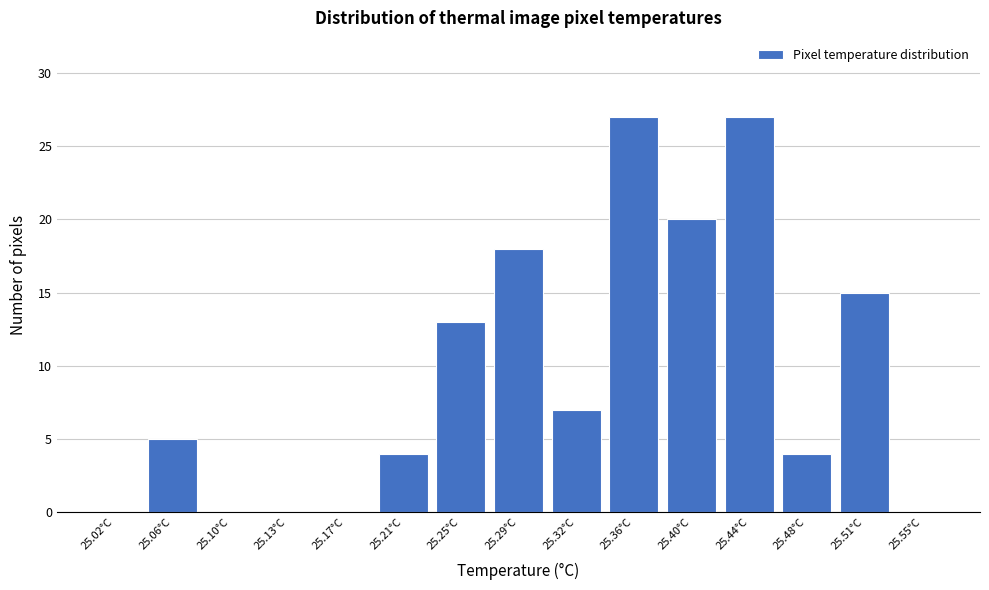

Reading right to left, list all the values displayed in this chart.

25.55°C=0	25.51°C=15	25.48°C=4	25.44°C=27	25.40°C=20	25.36°C=27	25.32°C=7	25.29°C=18	25.25°C=13	25.21°C=4	25.17°C=0	25.13°C=0	25.10°C=0	25.06°C=5	25.02°C=0